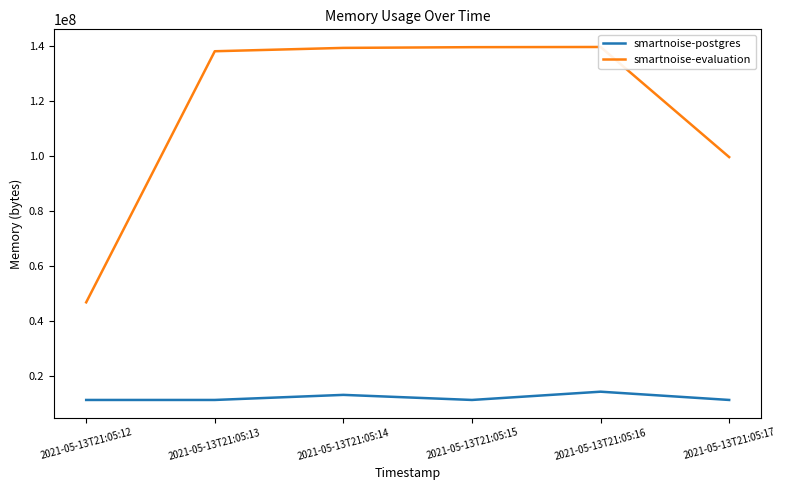

Is the value of smartnoise-evaluation at 2021-05-13T21:05:17 greater than the value of smartnoise-postgres at 2021-05-13T21:05:14?

Yes